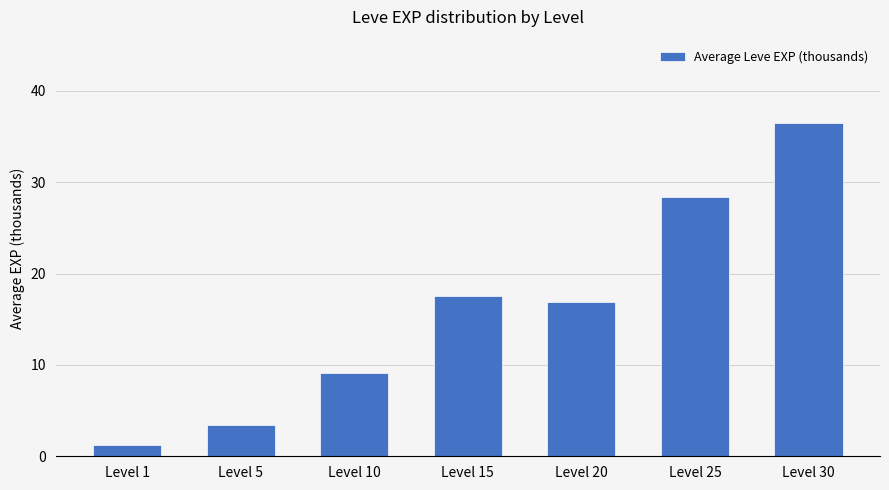

Rank the categories by value from lowest to highest.

Level 1, Level 5, Level 10, Level 20, Level 15, Level 25, Level 30